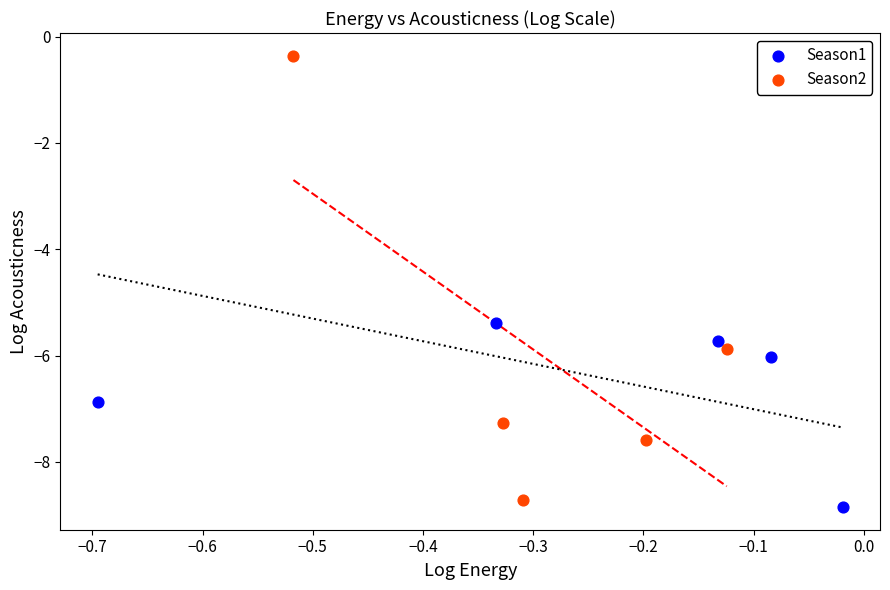

Which series has the widest spread of Y values?

Season2